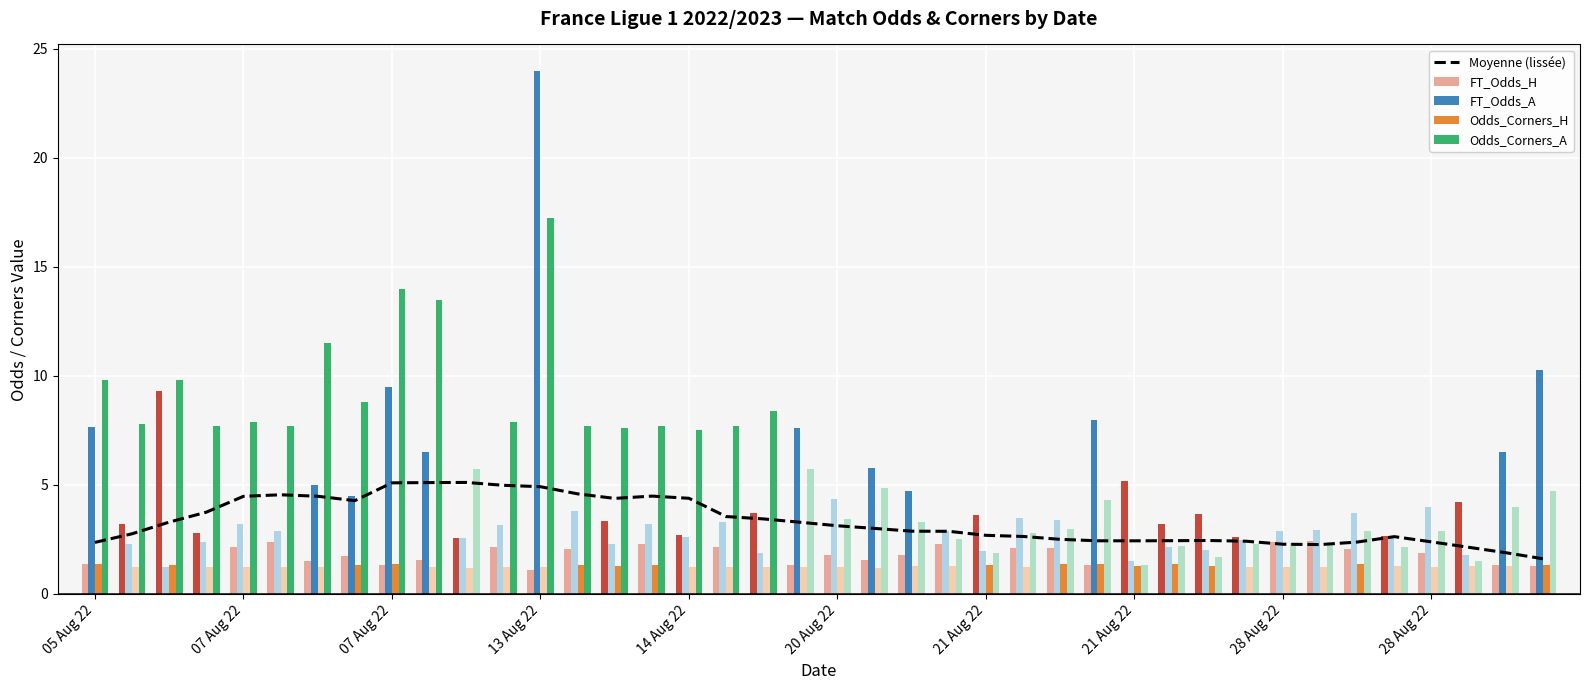

The value of Odds_Corners_H at 12 is 0.6. True or false?

False